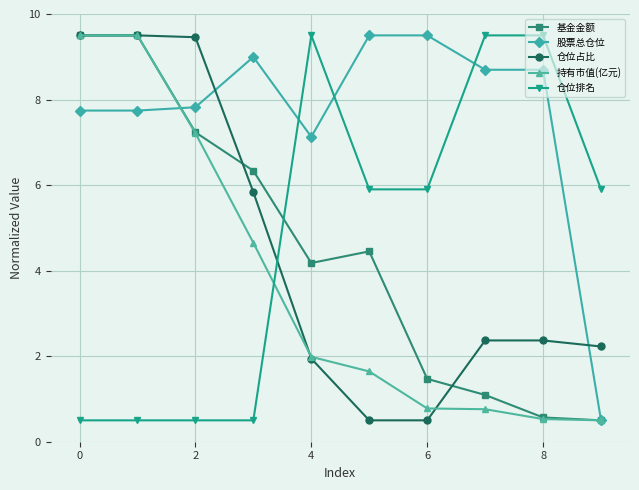

Which series has the largest total across all categories?

股票总仓位